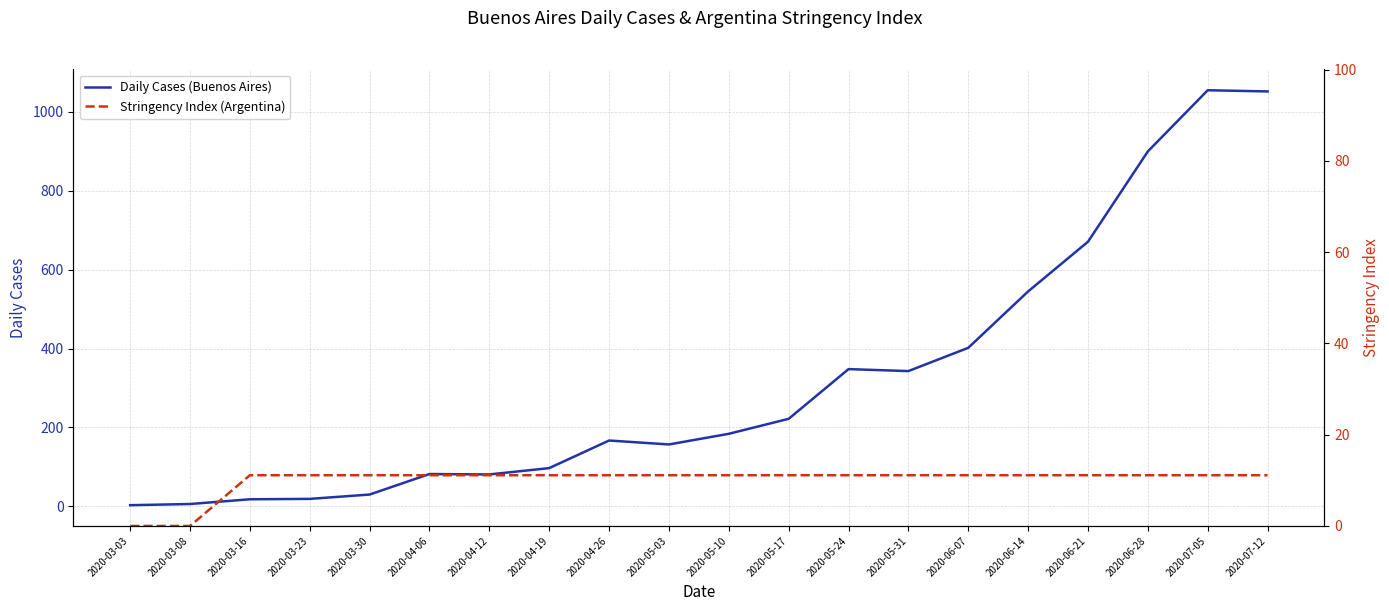

True or false: Daily Cases (Buenos Aires) and Stringency Index (Argentina) intersect in this chart.

False